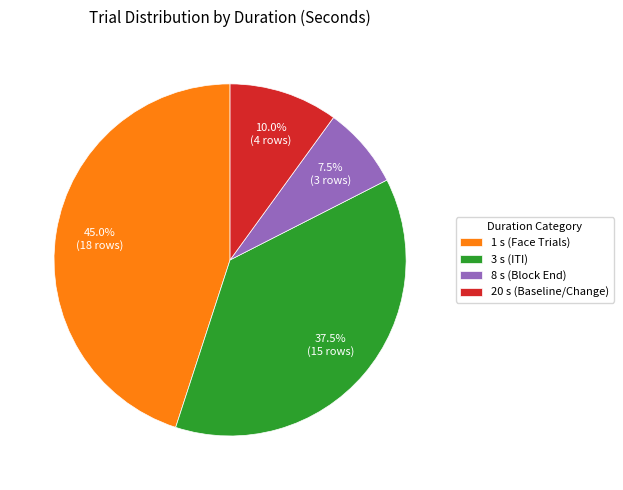

Rank the categories by value from highest to lowest.

1 s (Face Trials), 3 s (ITI), 20 s (Baseline/Change), 8 s (Block End)